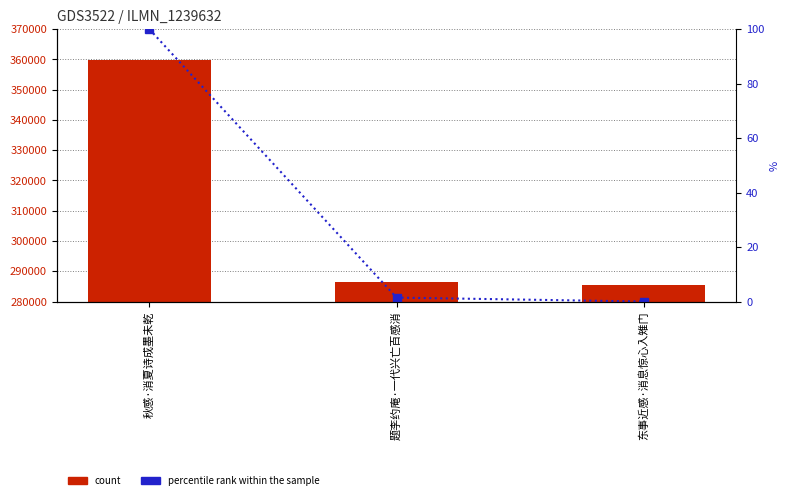

The value of percentile rank within the sample at 东事近感·消息惊心入雉门 is 0.0. True or false?

True